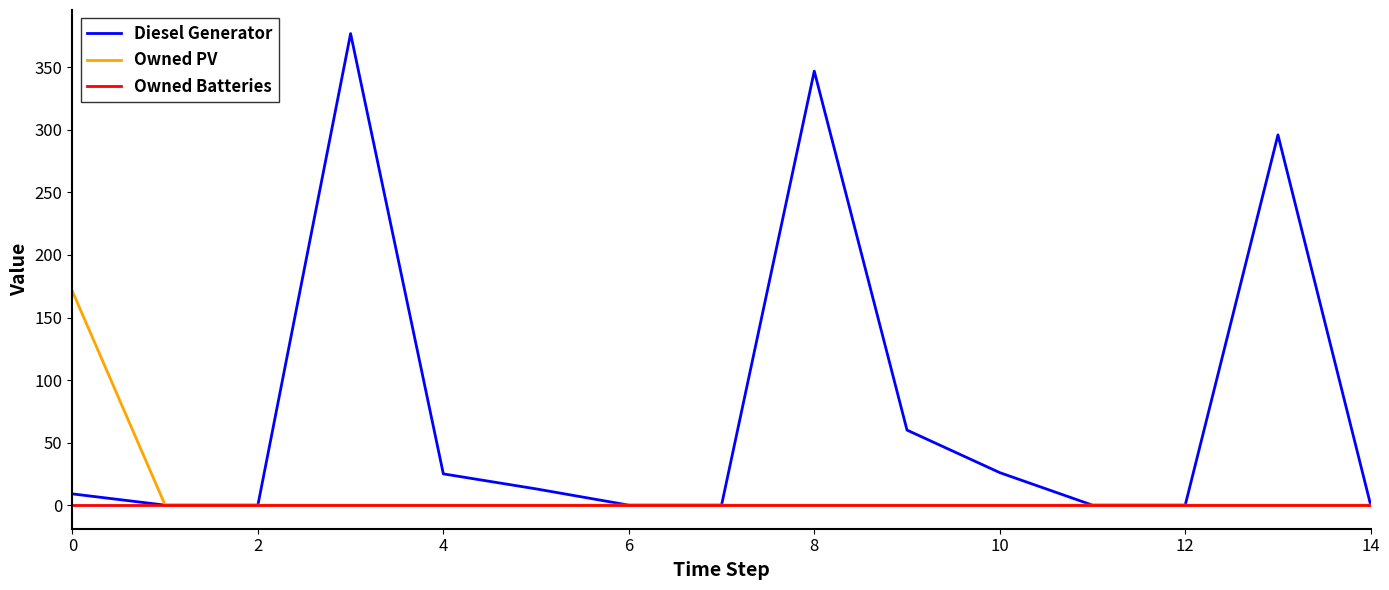

What is the maximum value shown in the chart?

377